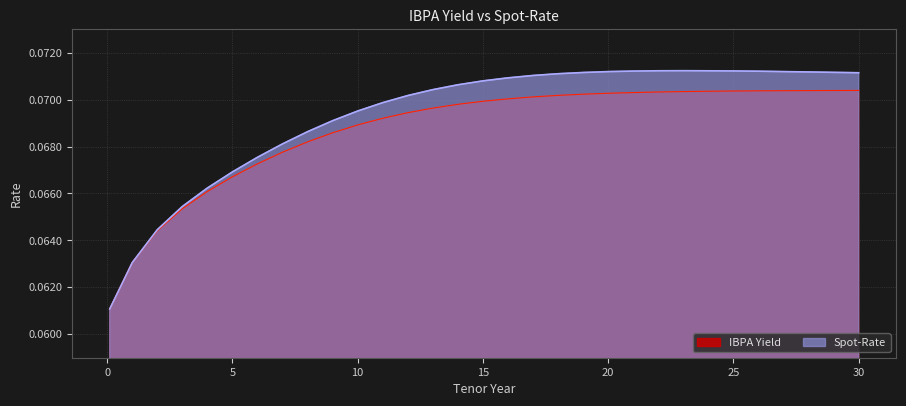

What is the minimum value for IBPA Yield?

0.1